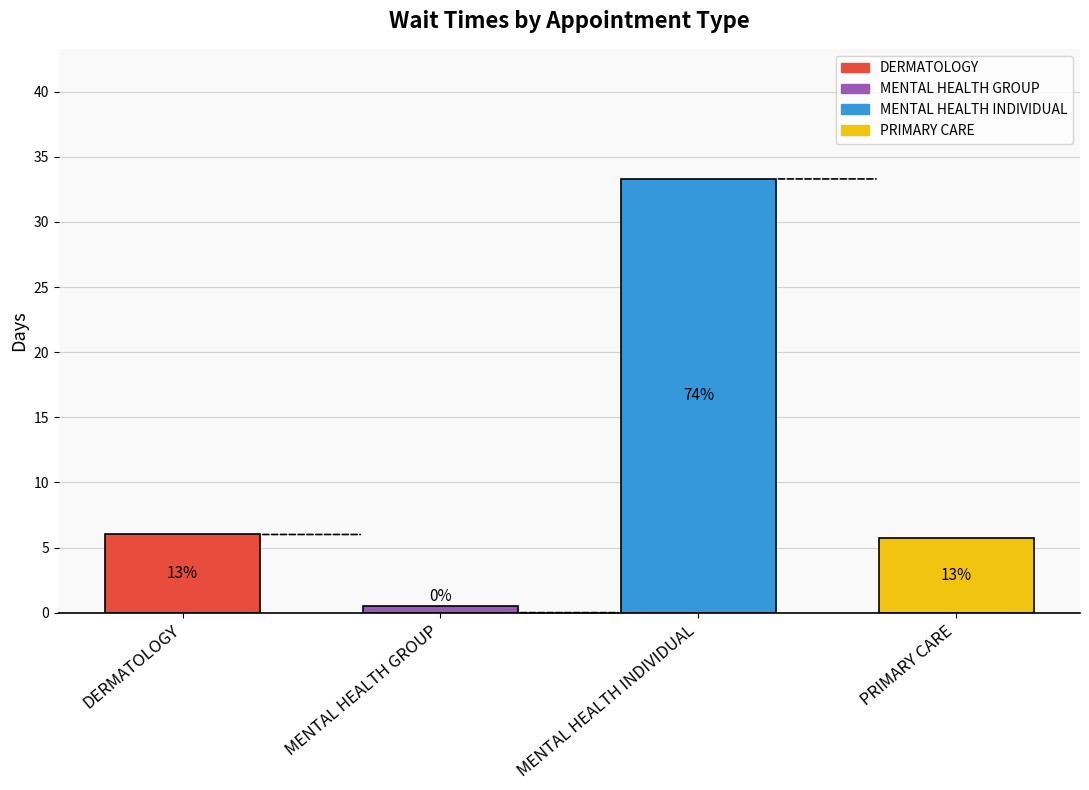

List the labels in order of value, largest first.

MENTAL HEALTH INDIVIDUAL, DERMATOLOGY, PRIMARY CARE, MENTAL HEALTH GROUP